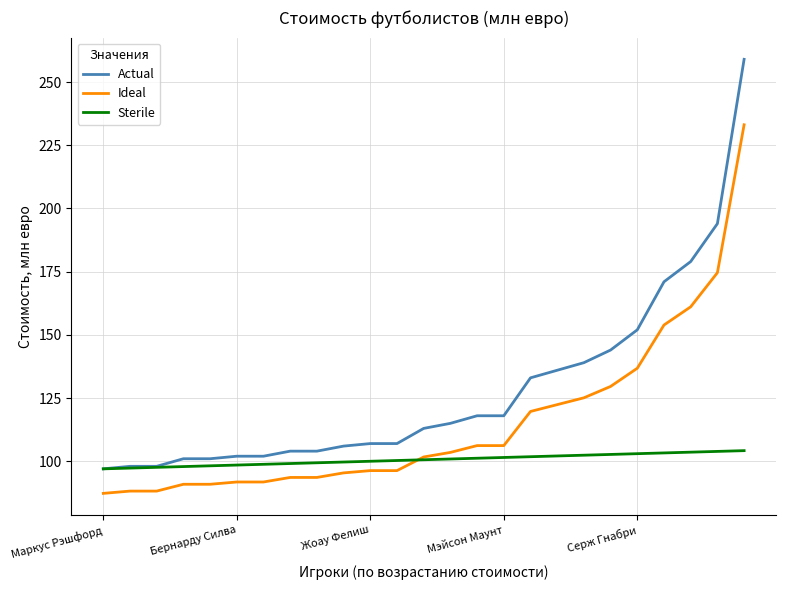

Which series has the largest total across all categories?

Actual